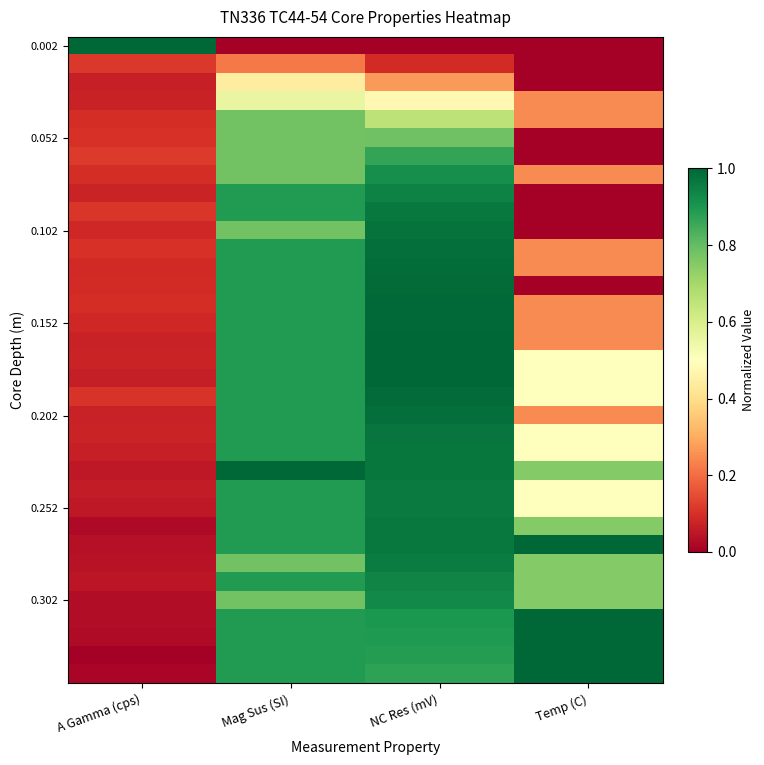

How many series are shown in this chart?

35